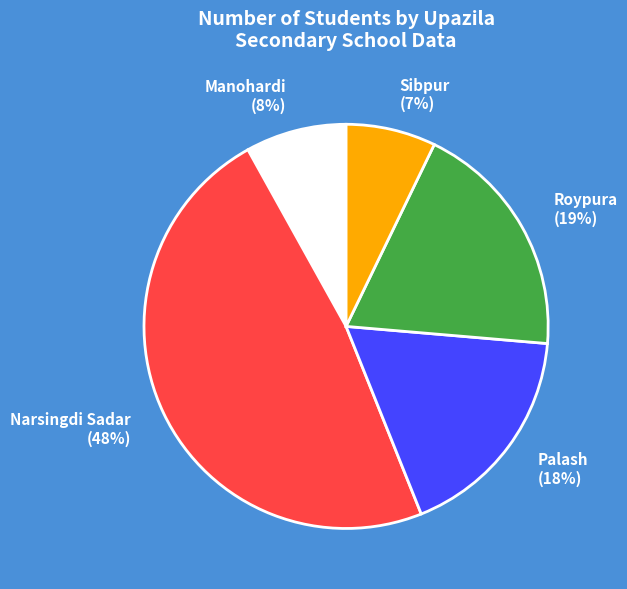

Between Manohardi and Palash, which is larger?

Palash